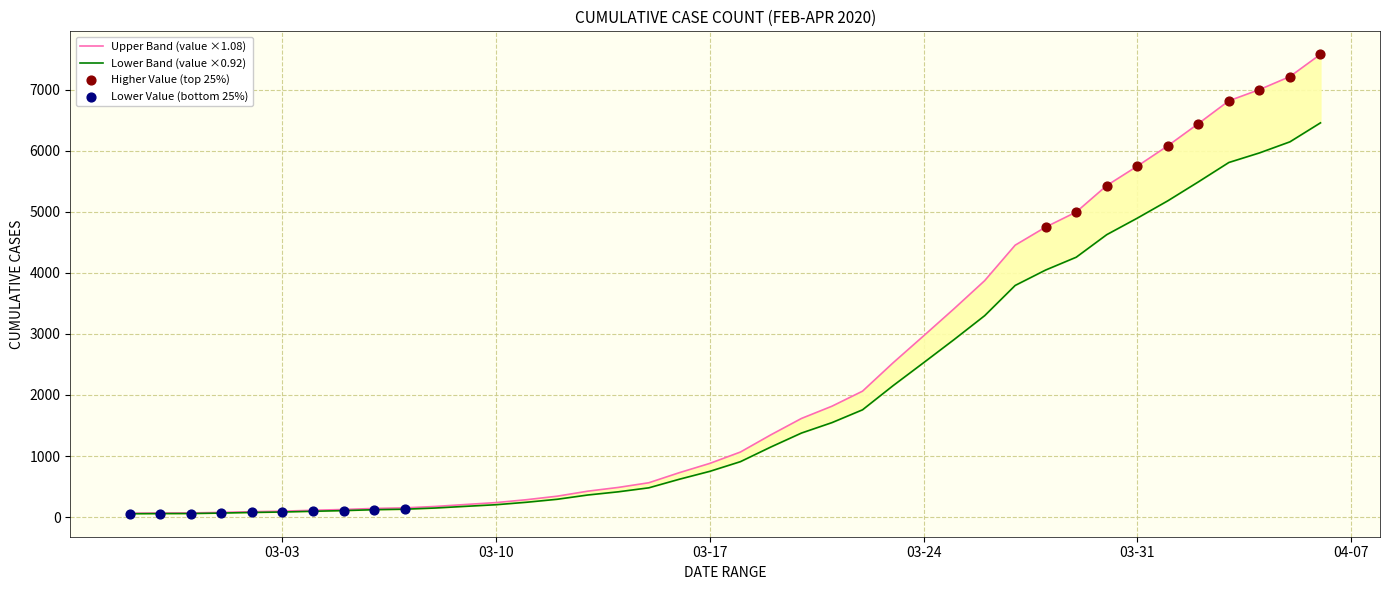

What is the ratio of the value at 2020-03-10 to the value at 2020-03-21?

0.1